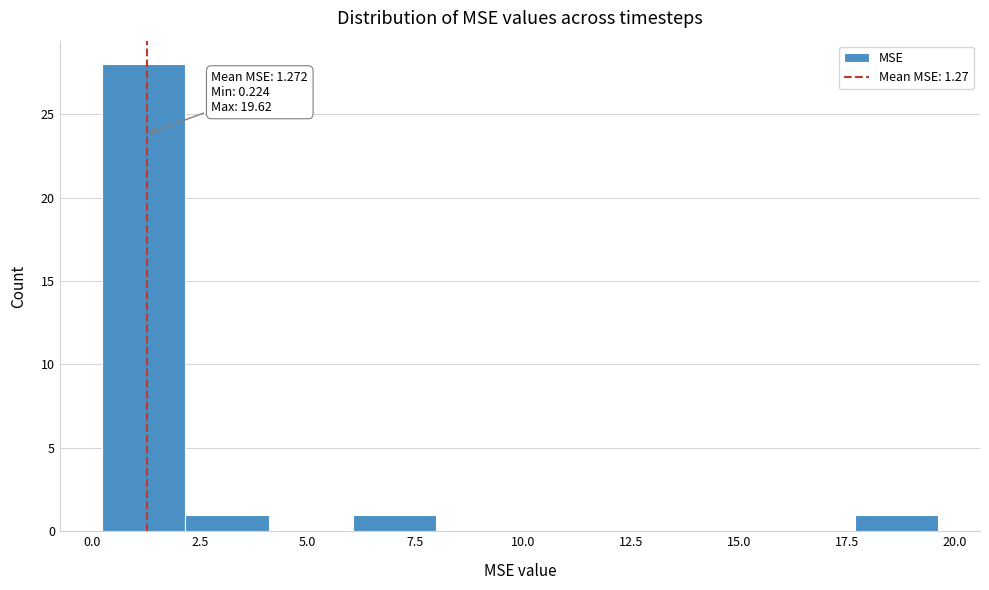

Read against the x-axis, roughly where is the centre of the tallest bar?

1.0